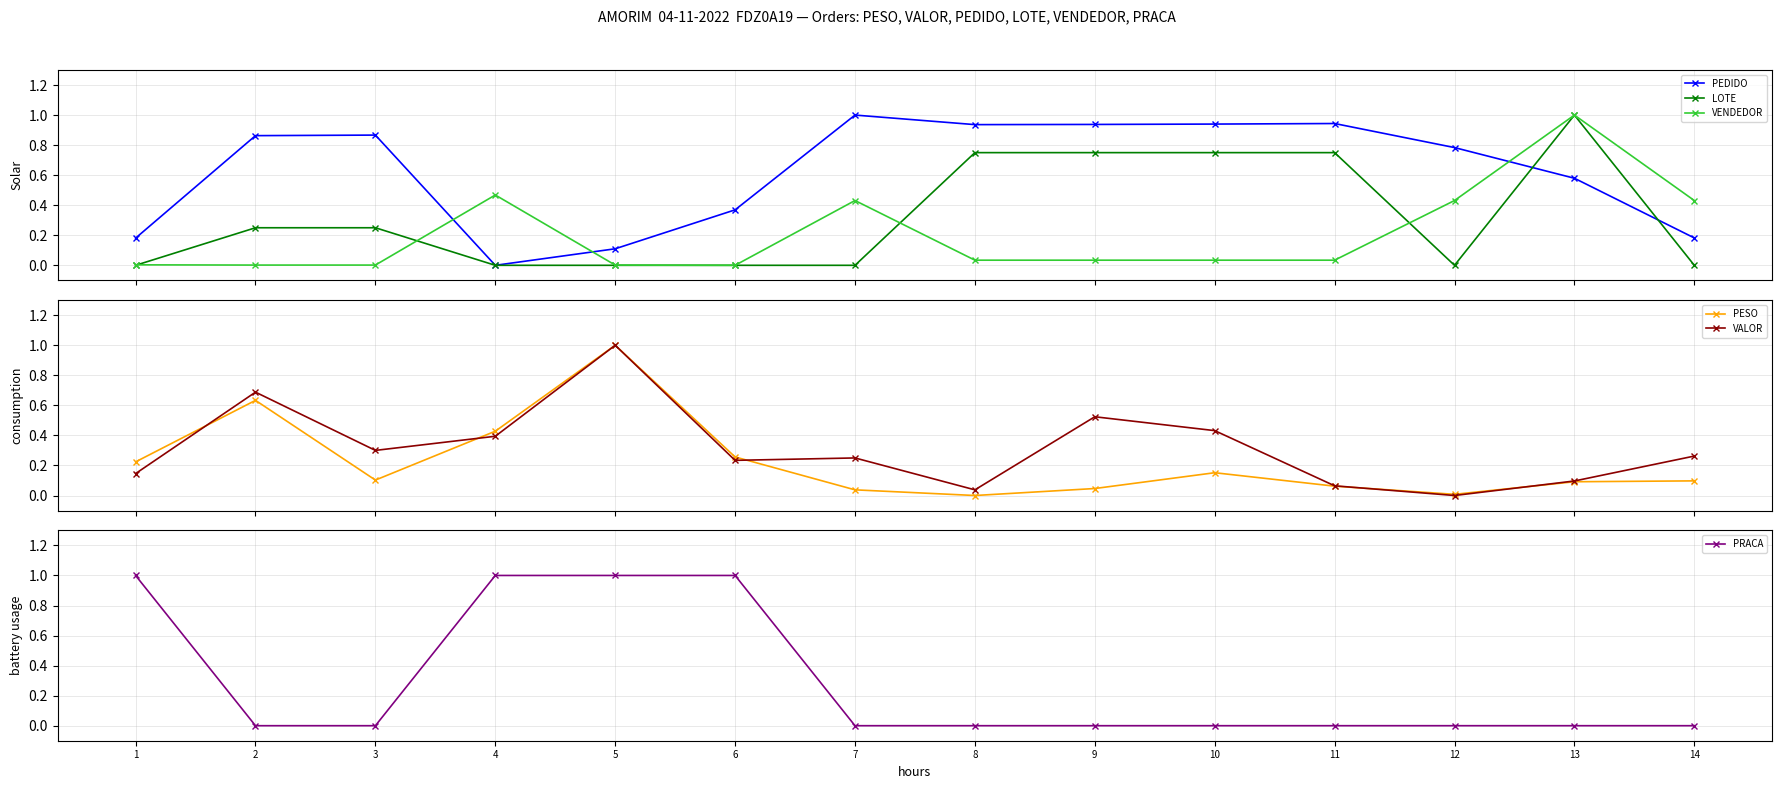

Which series has the widest spread of values?

VALOR